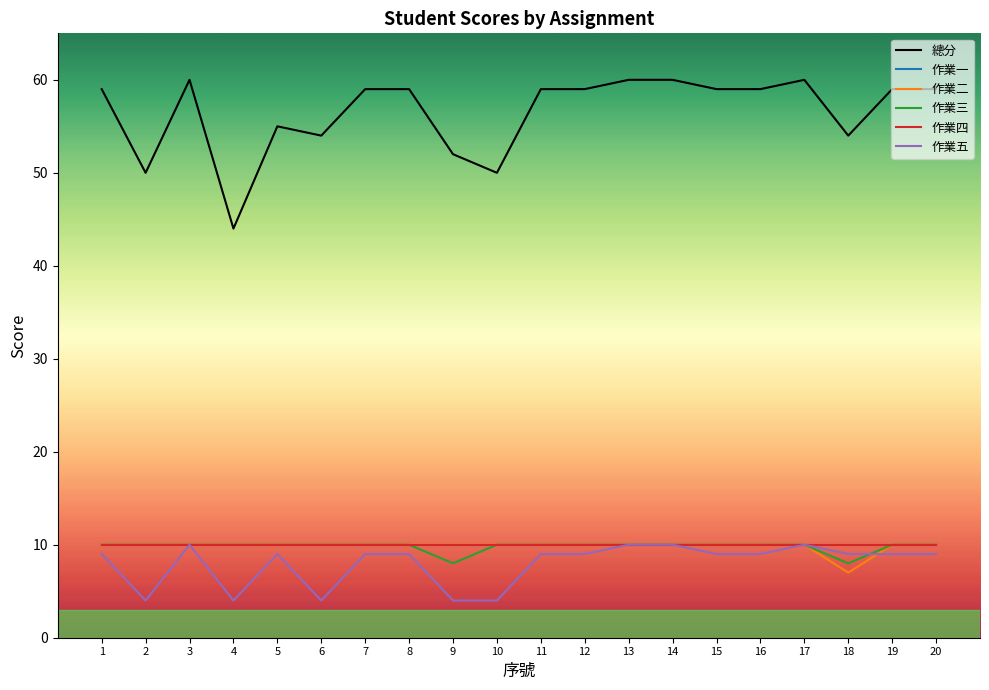

True or false: 作業五 has a value of 3 at 18.

False